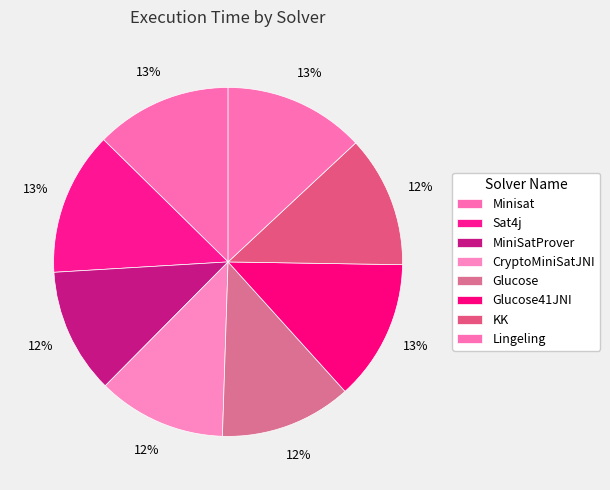

How many slices are in this pie chart?

8